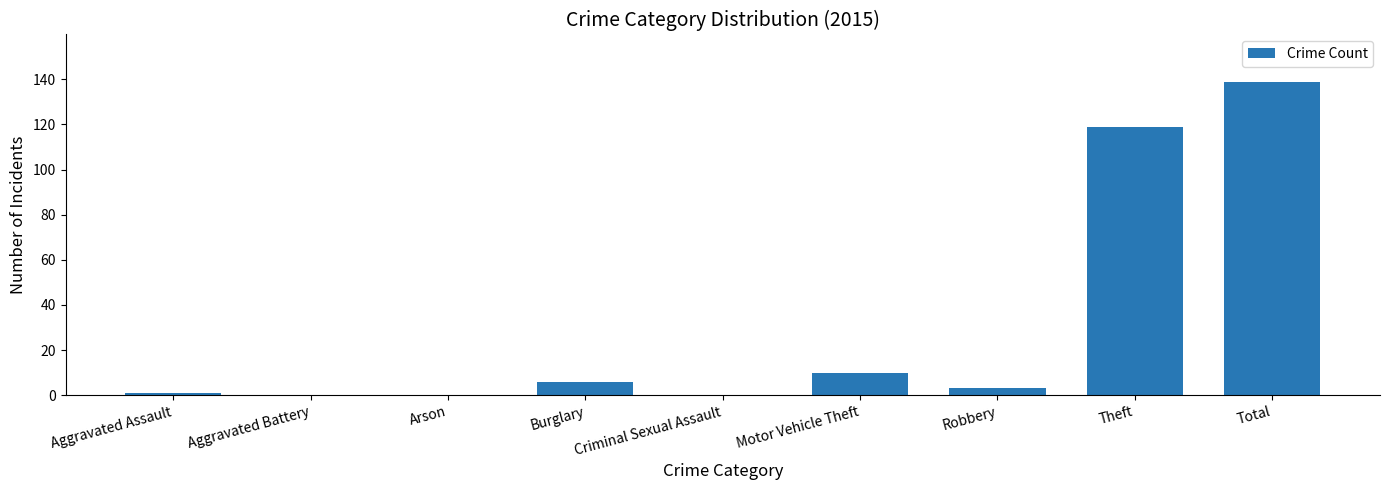

What is the sum of the values at Theft and Aggravated Battery?

119